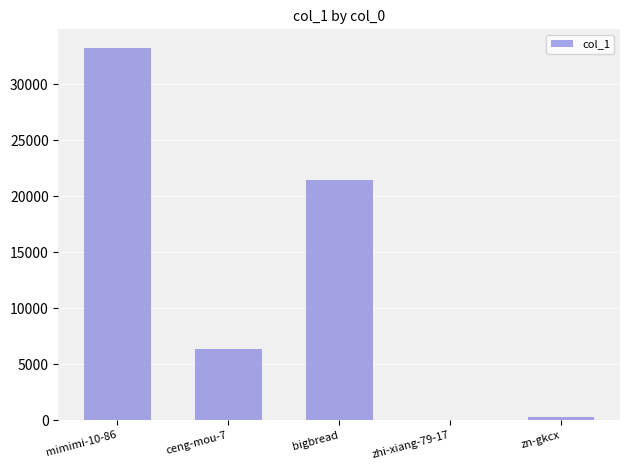

Reading left to right, list all the values displayed in this chart.

33222	6318	21406	6	275